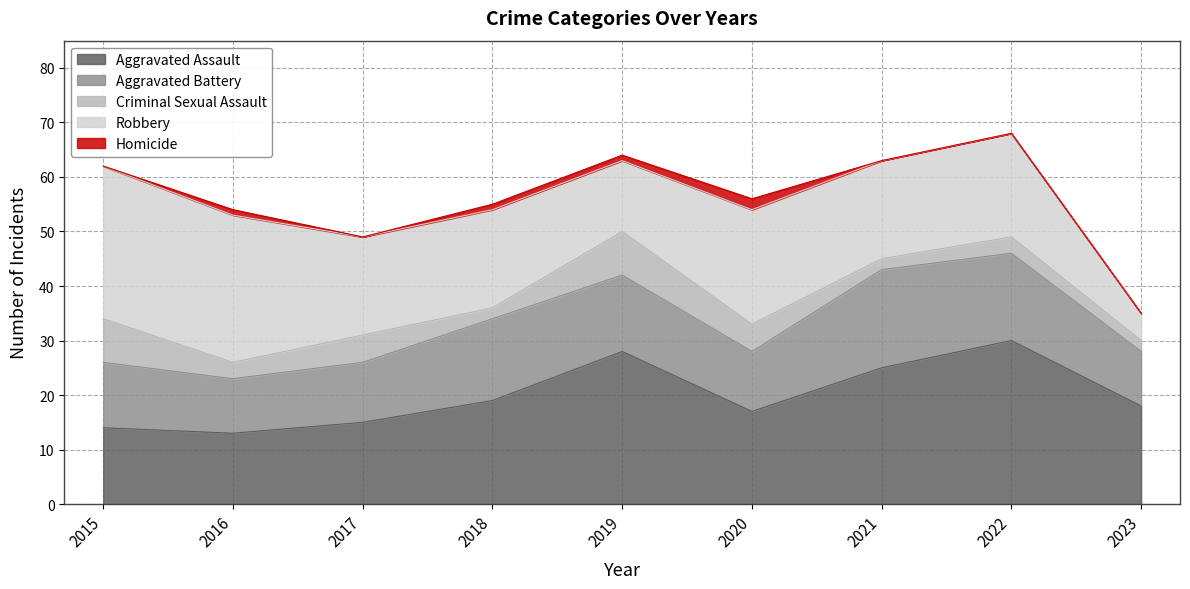

The value of Aggravated Battery at 2017 is 11. True or false?

True